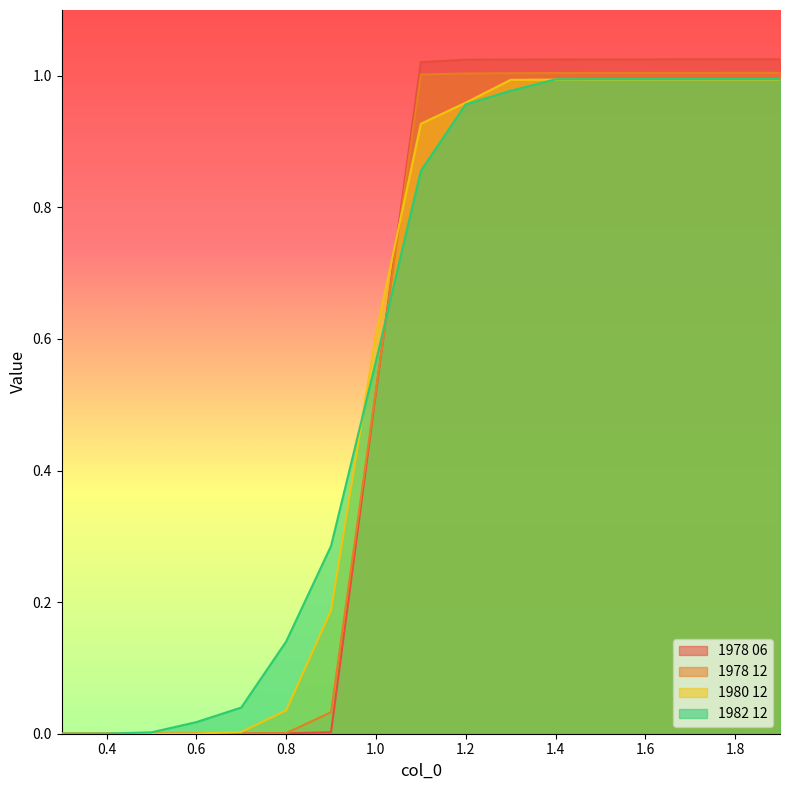

What is the difference between the maximum and minimum values in the 1978 12 series?

1.0